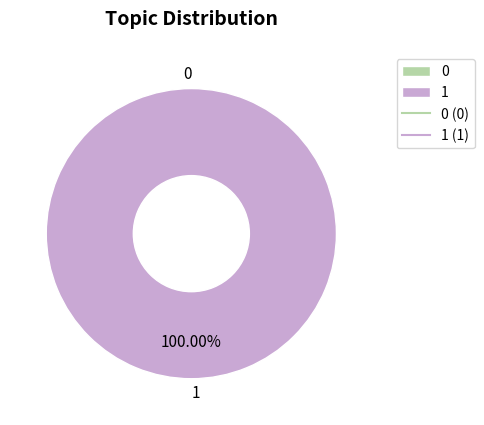

What is the change in value from 0 to 1?

+1